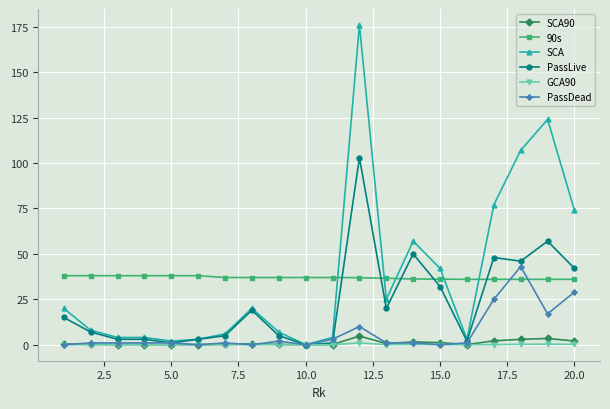

Which series has the largest range (max minus min)?

SCA